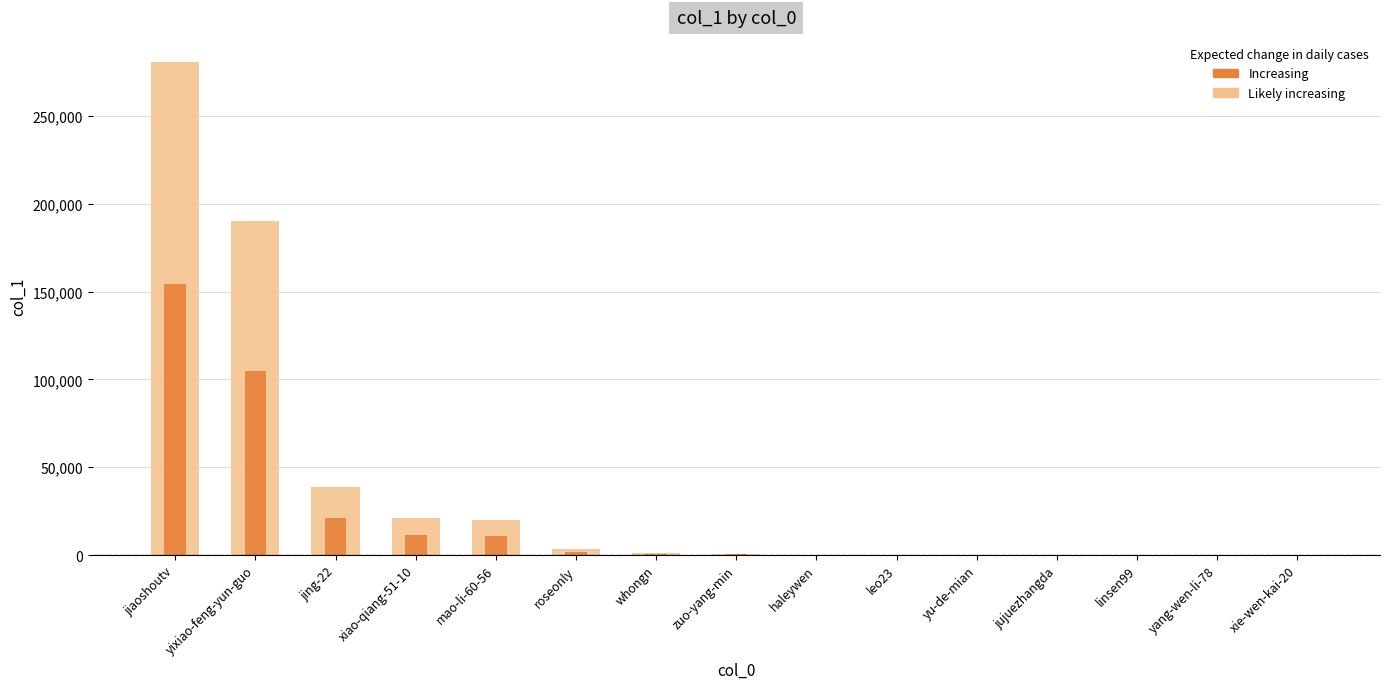

What is the average value of the col_1 (light range) series?

37123.0